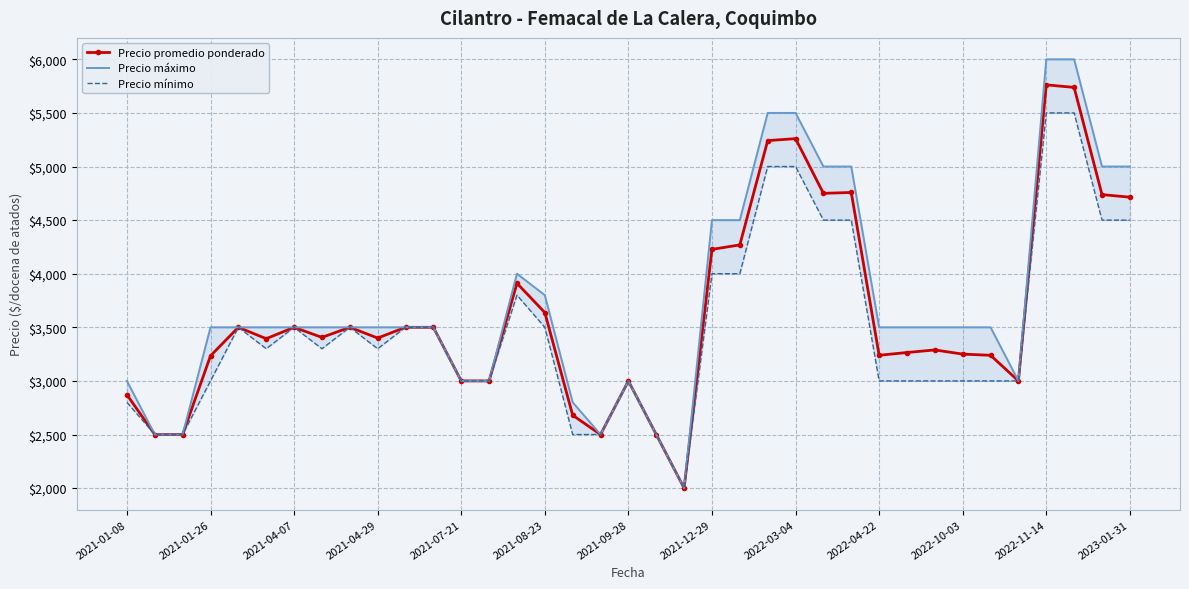

The value of Precio promedio ponderado at 2021-12-29 is 2794. True or false?

False